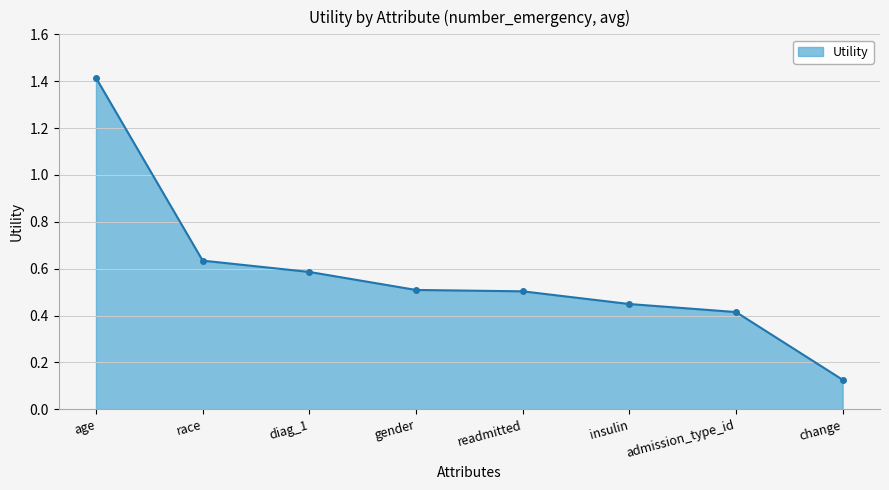

What is the change in value from gender to admission_type_id?

-0.1